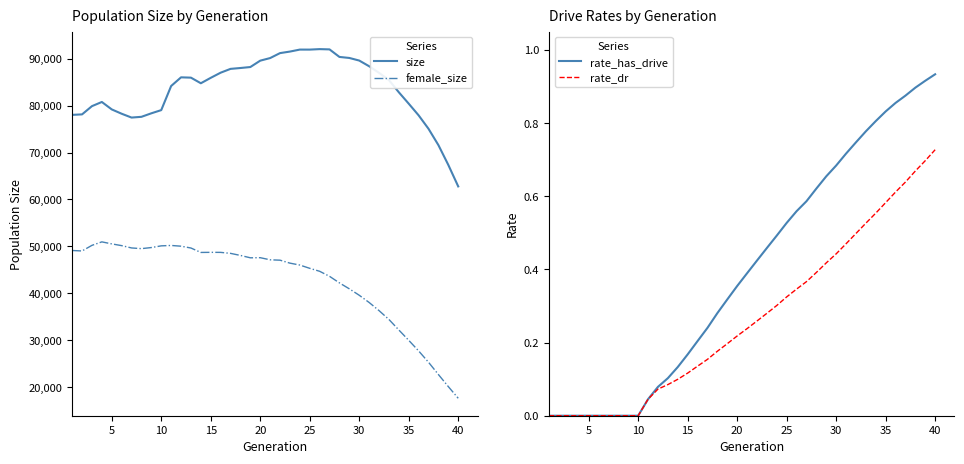

What is the value of the female_size point at the 3rd from the left?

50224.0